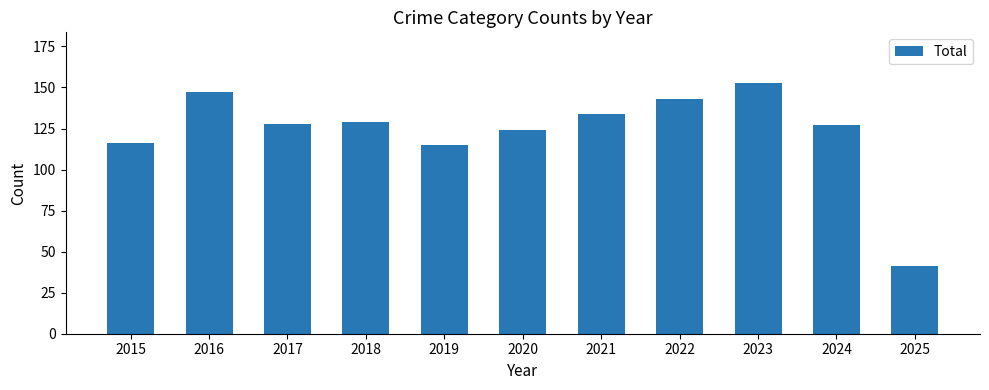

Which has a higher value, 2020 or 2025?

2020